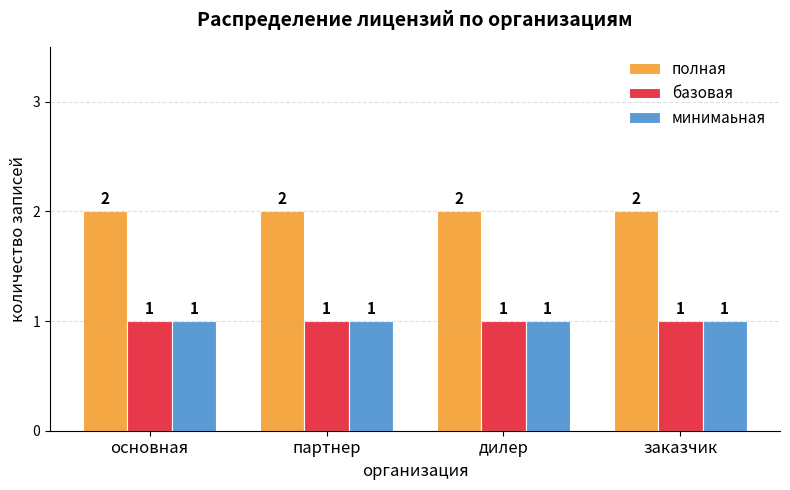

Reading left to right, what are all the values shown in this chart?

полная: основная=2	партнер=2	дилер=2	заказчик=2
базовая: основная=1	партнер=1	дилер=1	заказчик=1
минимаьная: основная=1	партнер=1	дилер=1	заказчик=1